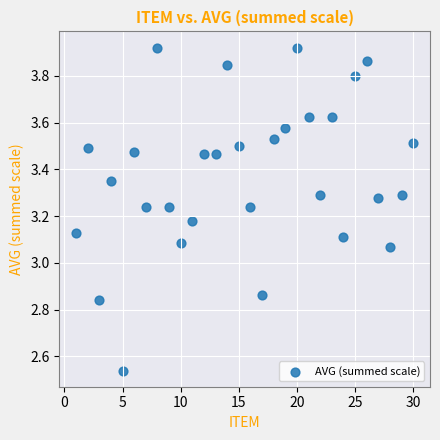

What is the range of X values (max minus min)?

29.0